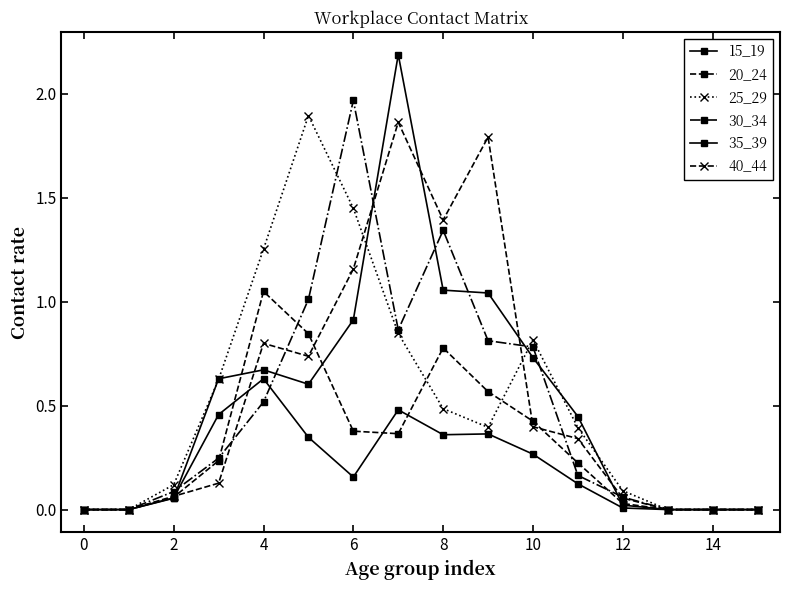

How many categories are shown in the chart?

16